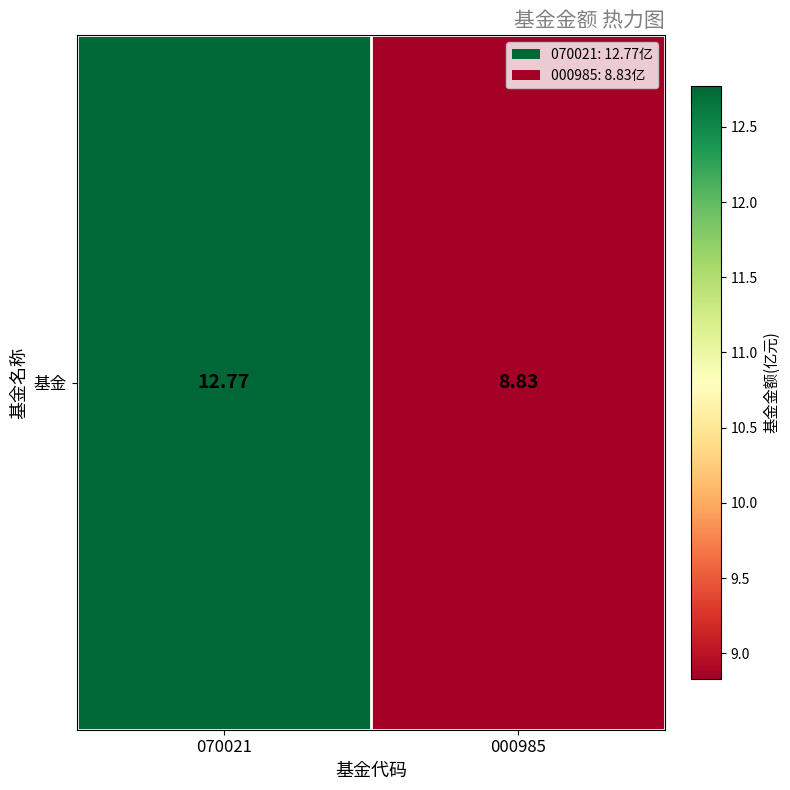

Which label corresponds to the smallest value in the chart?

000985